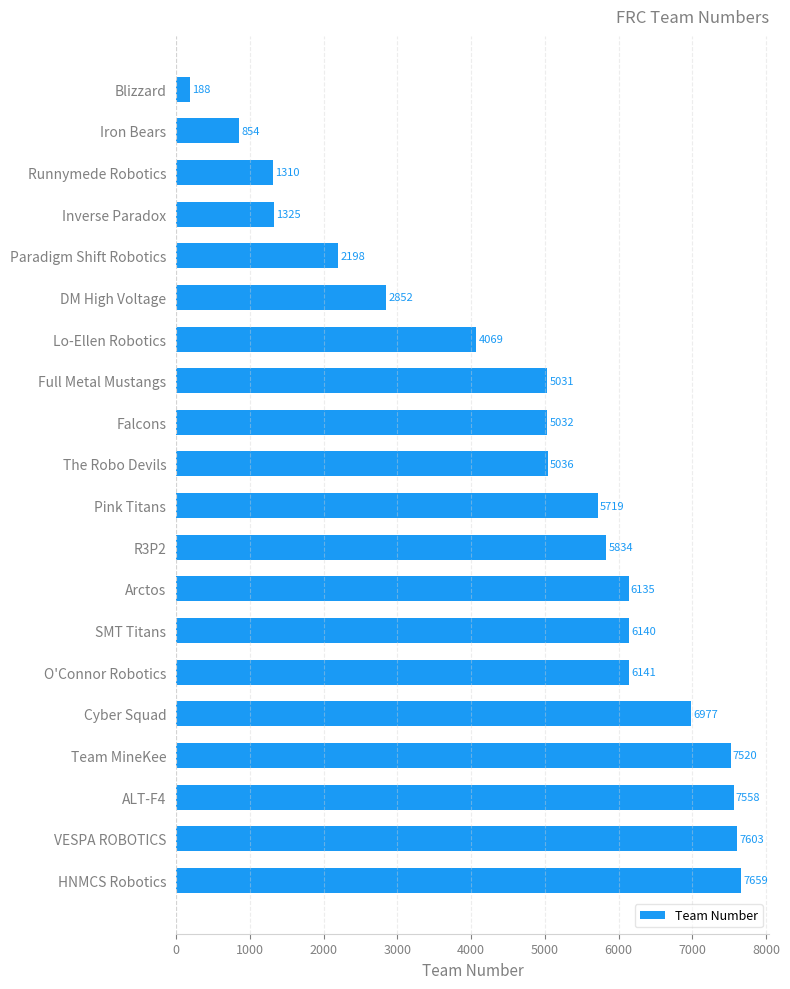

How many bars are there in total?

20